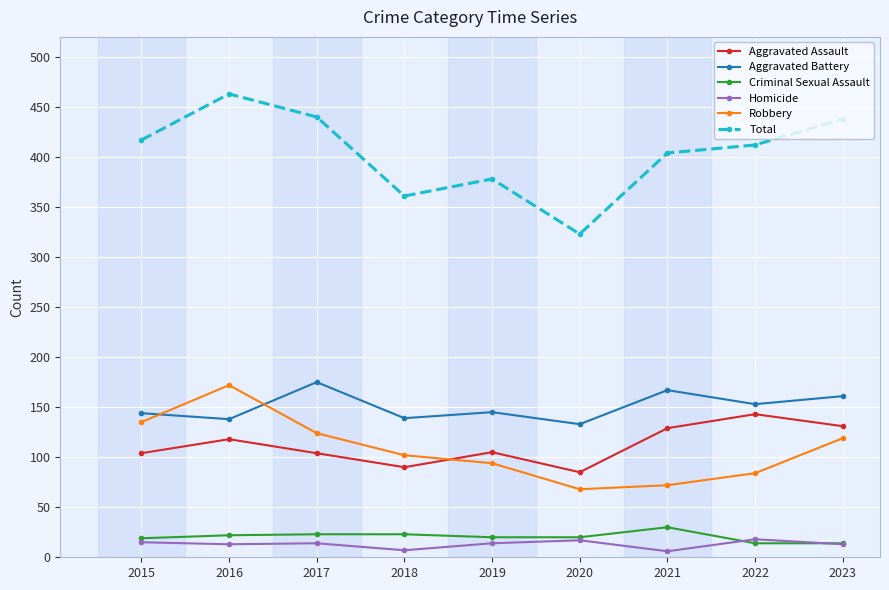

True or false: Total and Criminal Sexual Assault intersect in this chart.

False